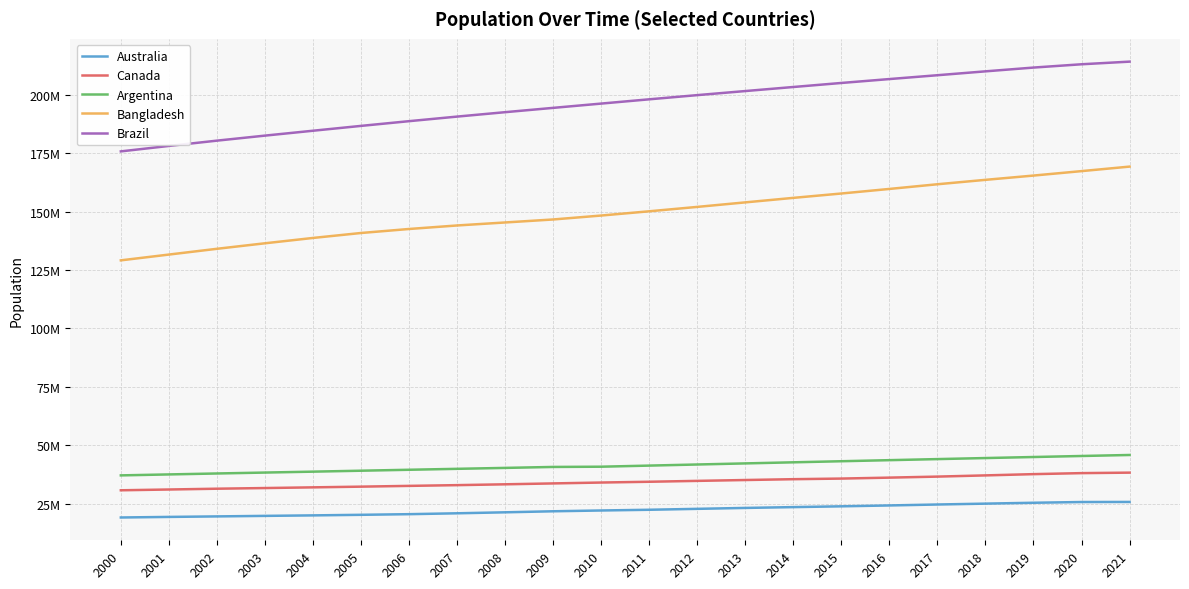

True or false: Bangladesh has more than 1 points higher than both neighbors.

False